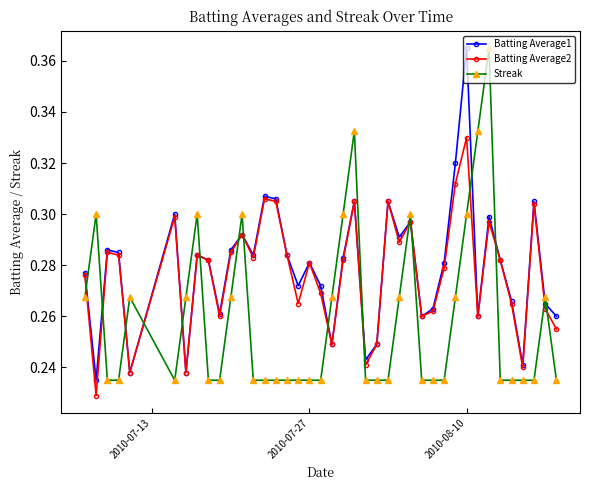

What are all the series names shown in the legend?

Batting Average1, Batting Average2, Streak